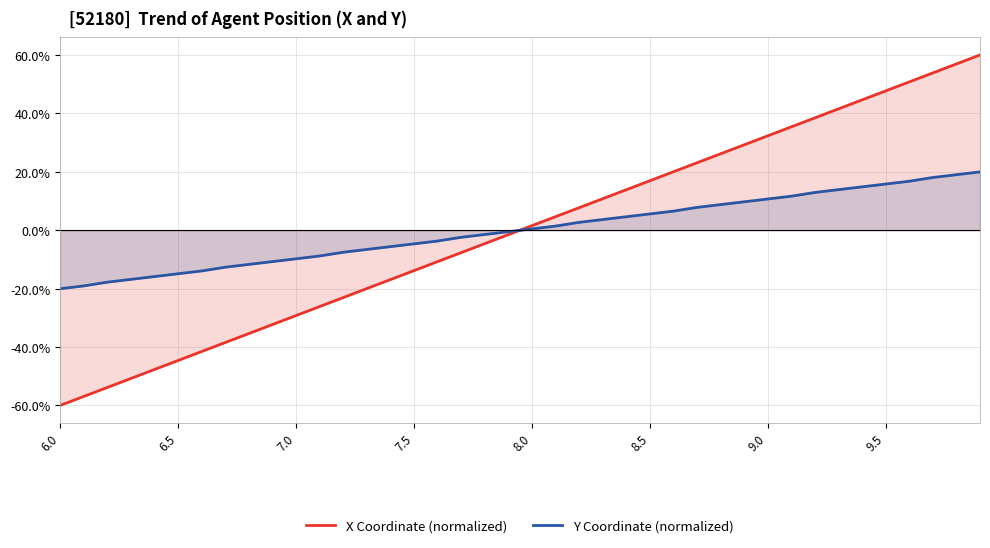

Which series changed the most between 9.0 and 9.5?

X Coordinate (normalized)